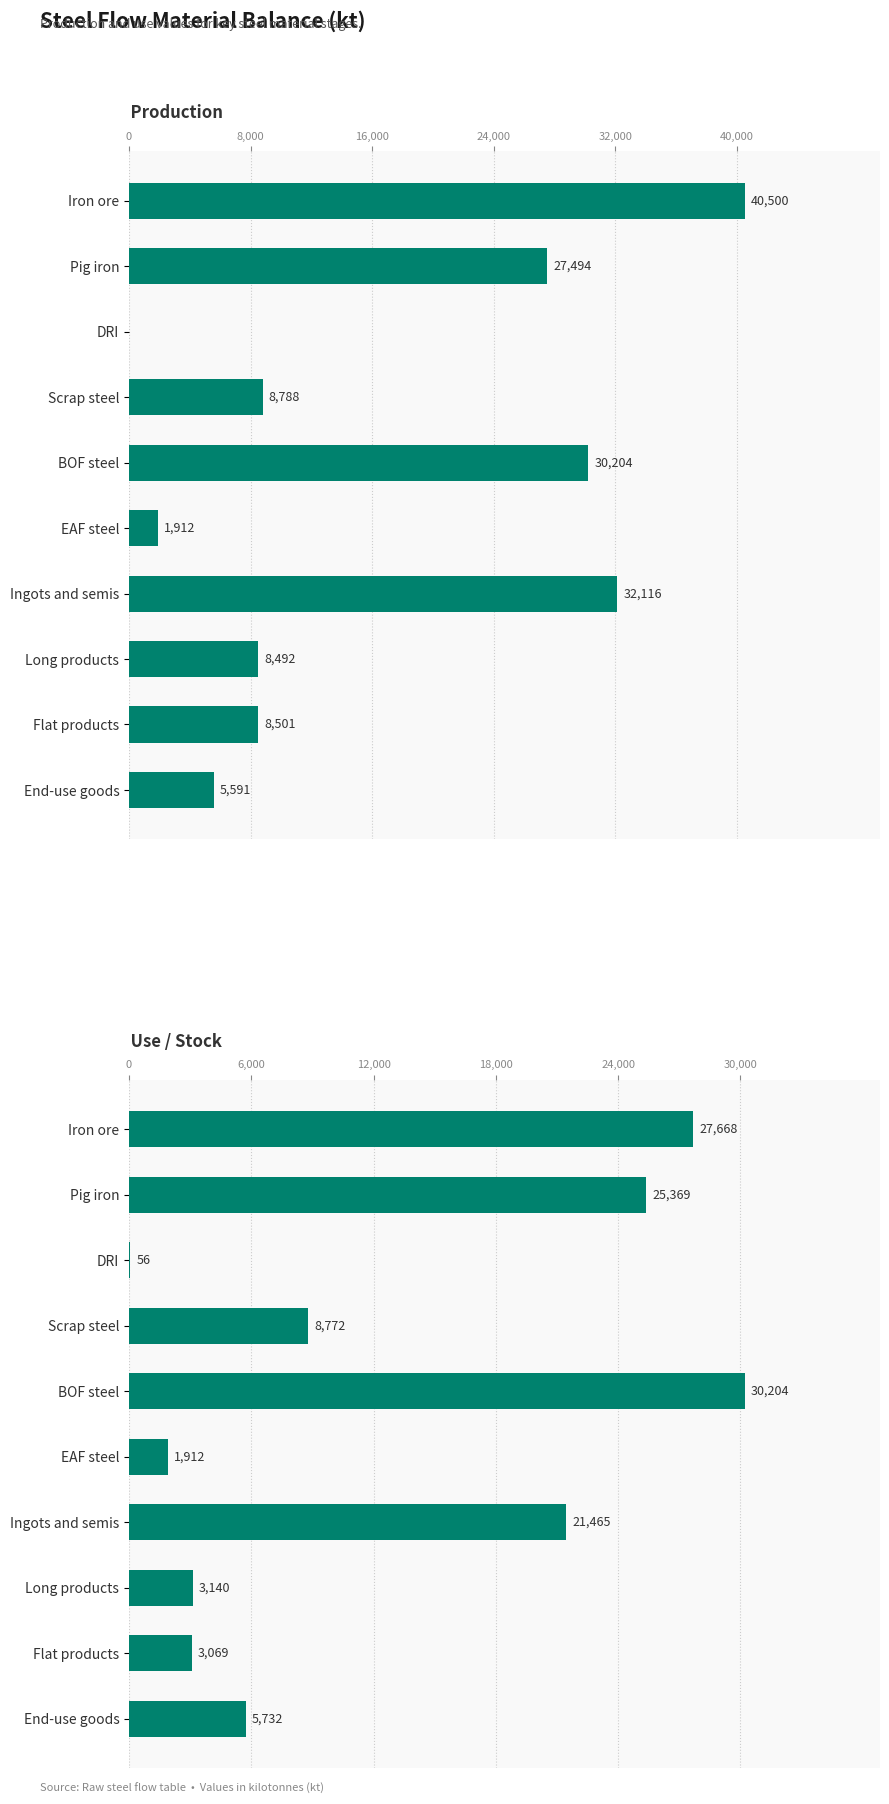

Reading left to right, list all the values displayed in this chart.

Production: 40500.0	27493.8	0.0	8788.0	30203.6	1912.0	32115.6	8491.7	8501.5	5591.2
Use / Stock: 27668.1	25369.5	56.1	8772.3	30203.6	1912.0	21464.9	3139.9	3069.3	5732.3